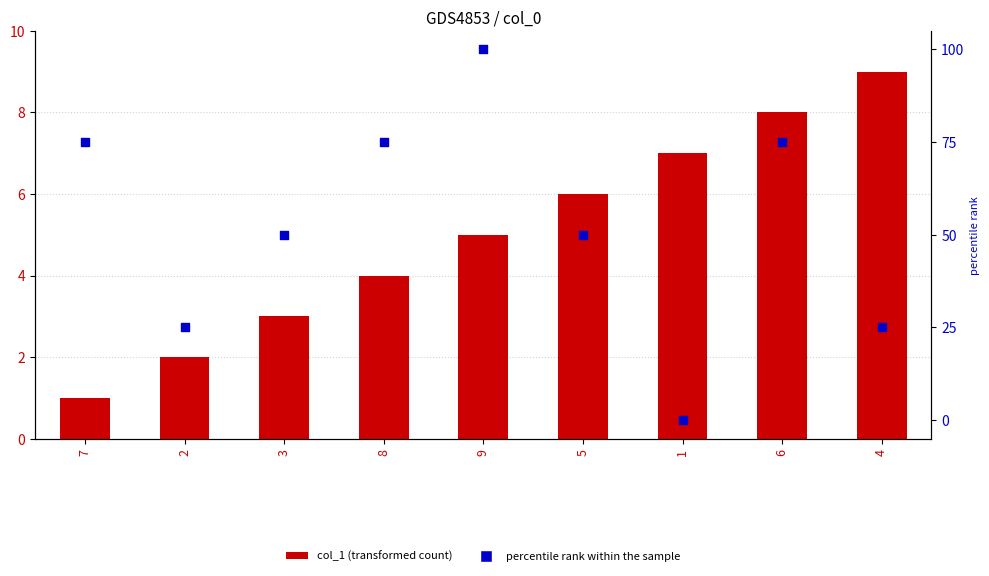

Which series reaches the maximum Y coordinate?

percentile rank within the sample